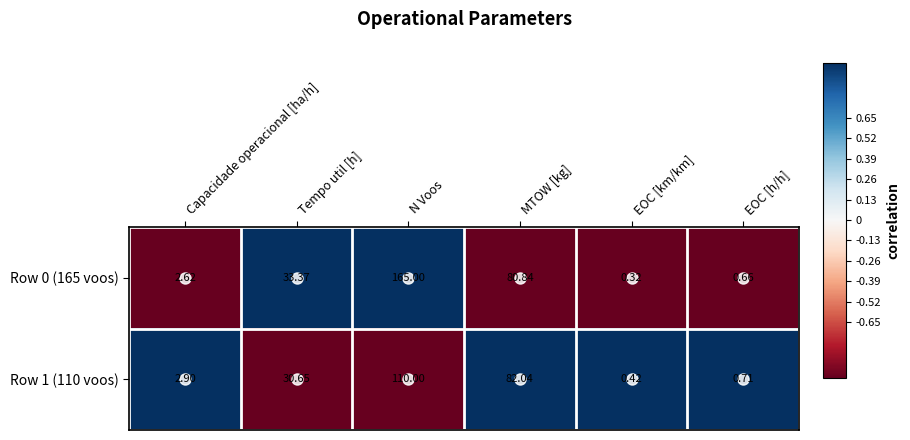

Reading left to right, transcribe all the data shown in this chart.

Row 0 (165 voos): Capacidade operacional [ha/h]=3	Tempo util [h]=33	N Voos=165	MTOW [kg]=81	EOC [km/km]=0	EOC [h/h]=1
Row 1 (110 voos): Capacidade operacional [ha/h]=3	Tempo util [h]=31	N Voos=110	MTOW [kg]=82	EOC [km/km]=0	EOC [h/h]=1